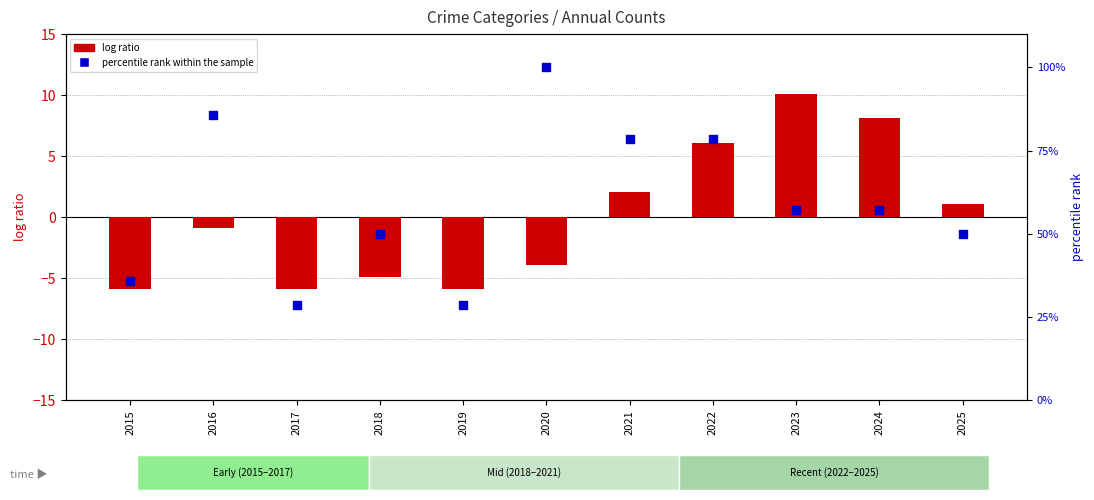

Which series reaches the maximum Y coordinate?

percentile rank within the sample